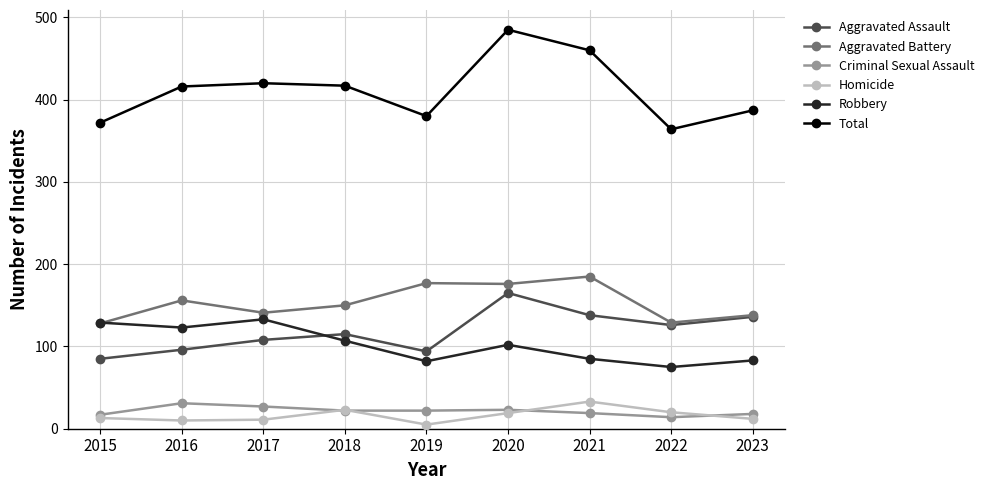

How many values in the Aggravated Assault series are below 115?

4